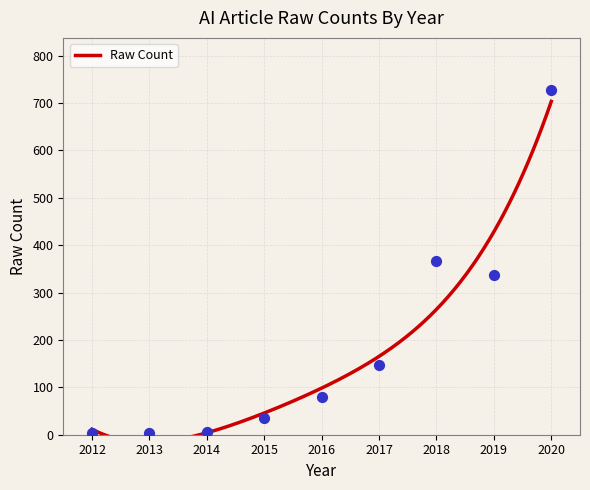

Approximately how many times larger is the value at 2016 compared to 2013?

26.3